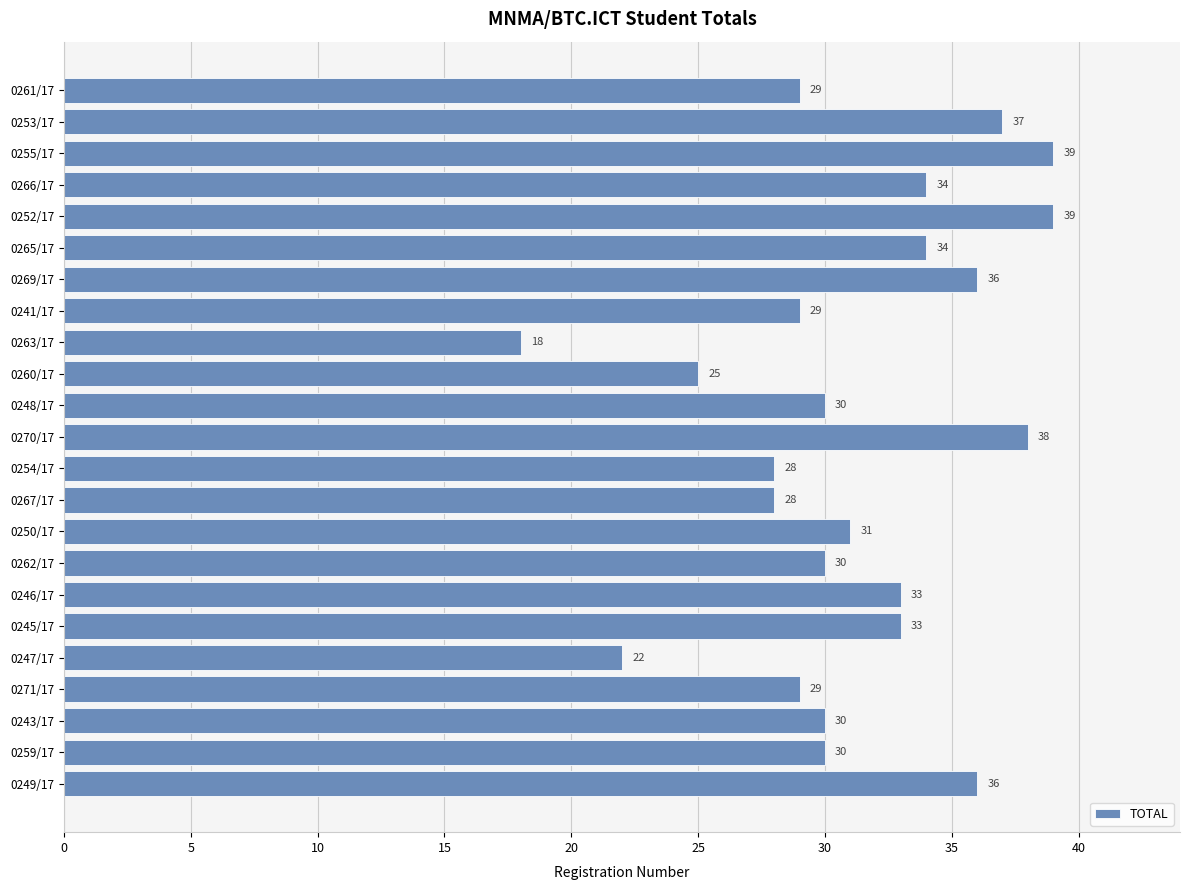

What is the difference between the maximum and second lowest values?

17